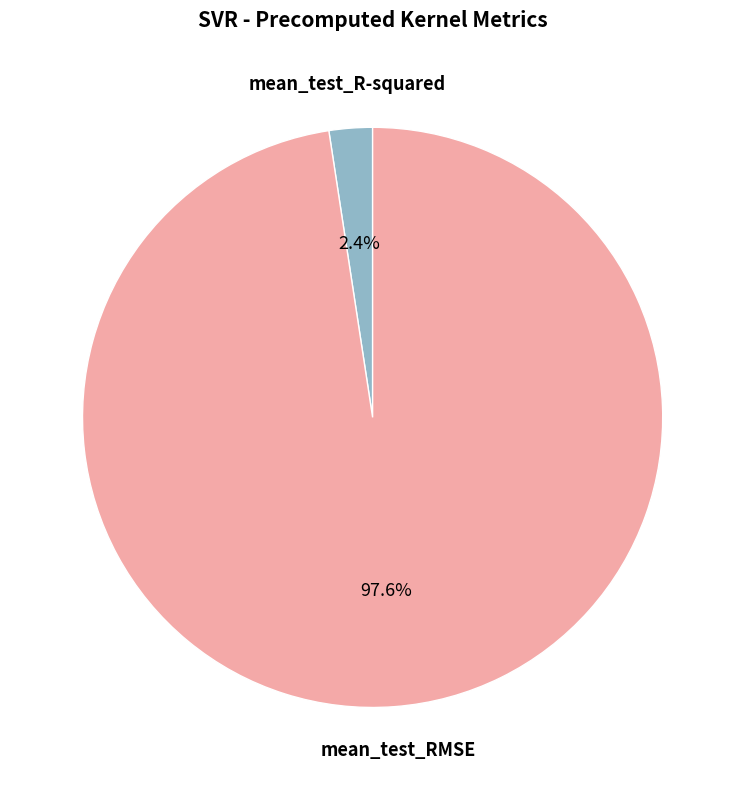

Does any single category account for the majority?

Yes